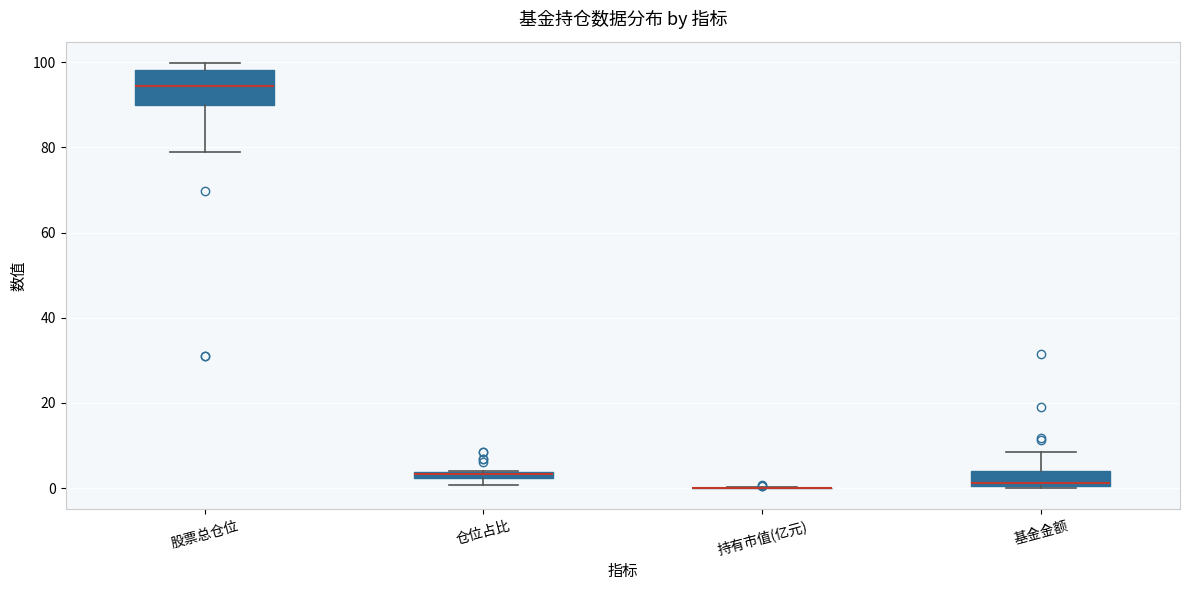

Which box is the tallest, from its lower edge to its upper edge?

股票总仓位